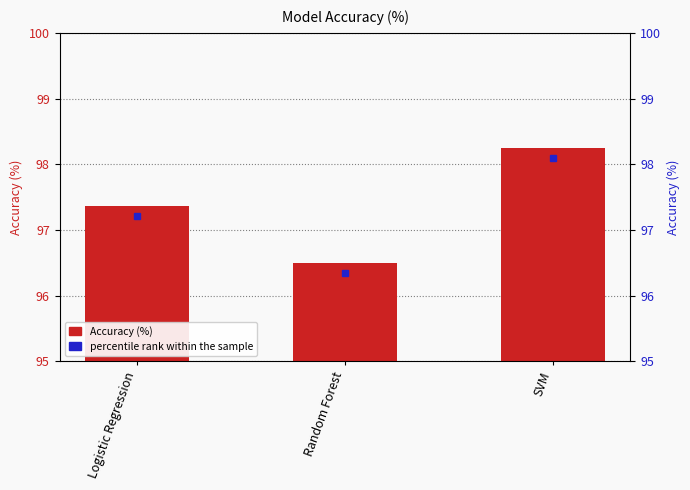

Which category has the lowest value across all series?

Random Forest